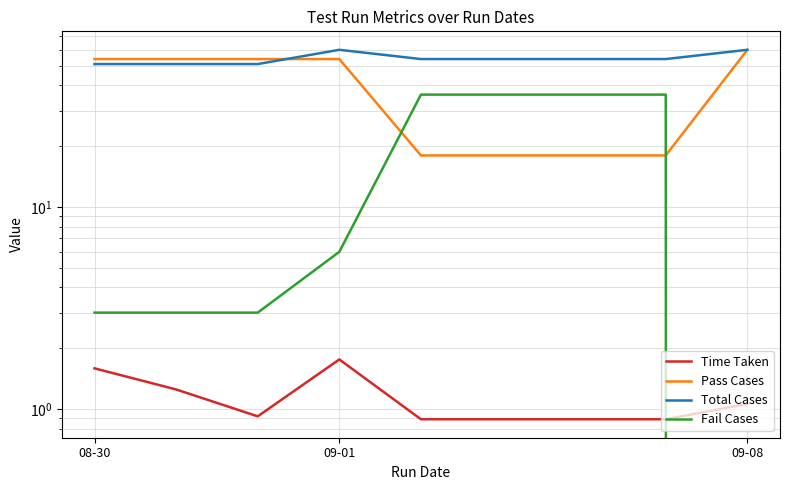

What is the sum of all Fail Cases values?

159.0